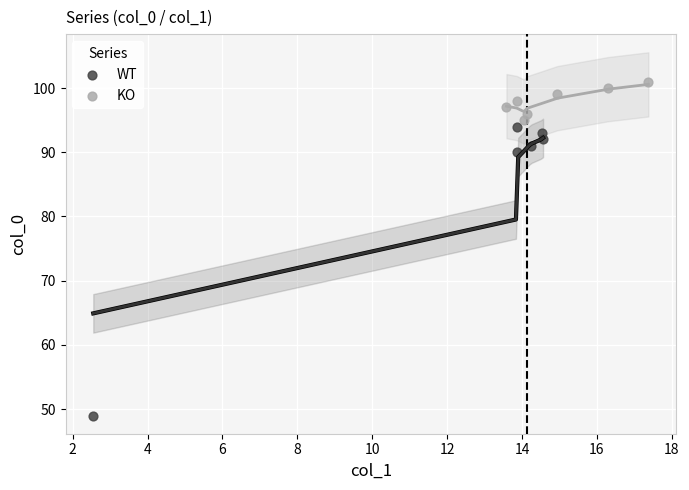

Which series contains the lowest Y value?

WT